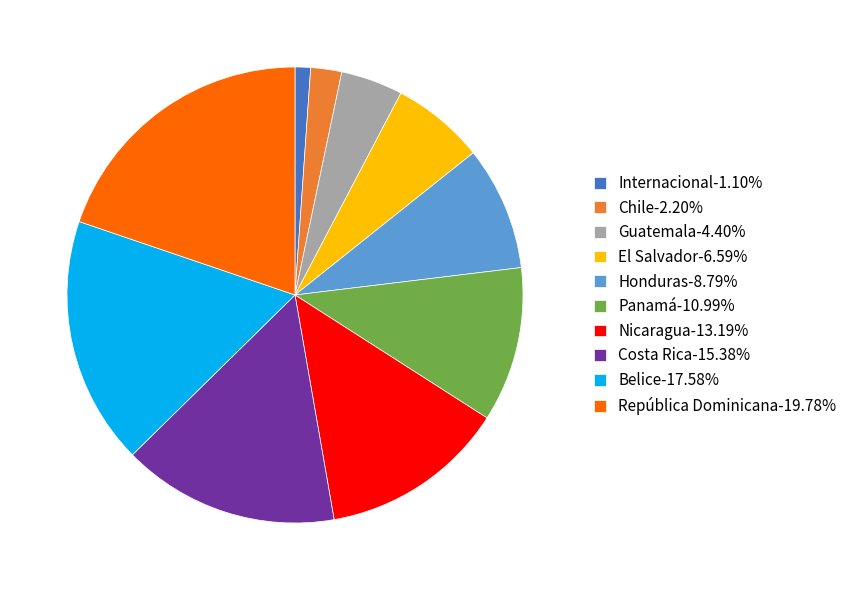

Which slice is the largest?

República Dominicana